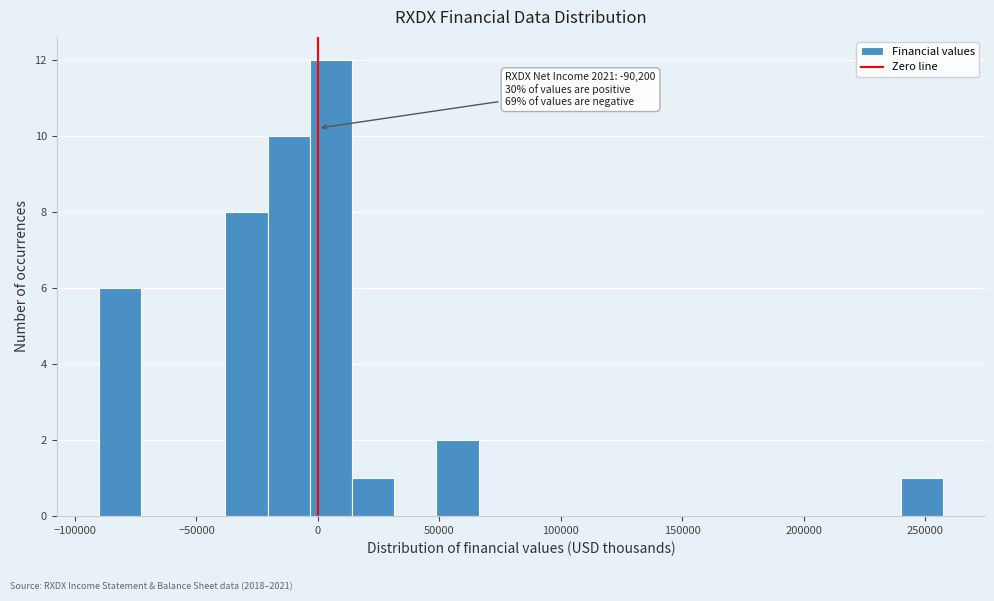

Read against the x-axis, roughly where is the centre of the tallest bar?

5000